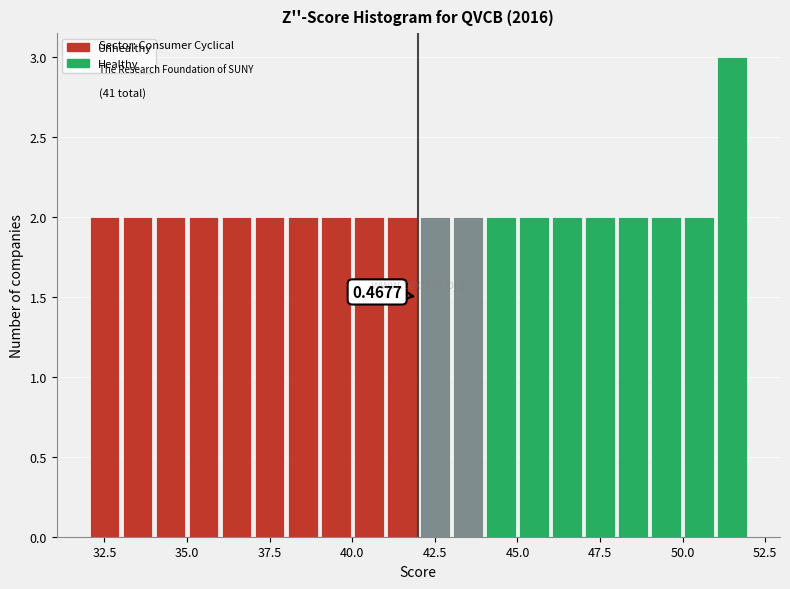

Around what value on the x-axis is the tallest bar? Give the approximate position of its centre, as read against the axis.

51.5